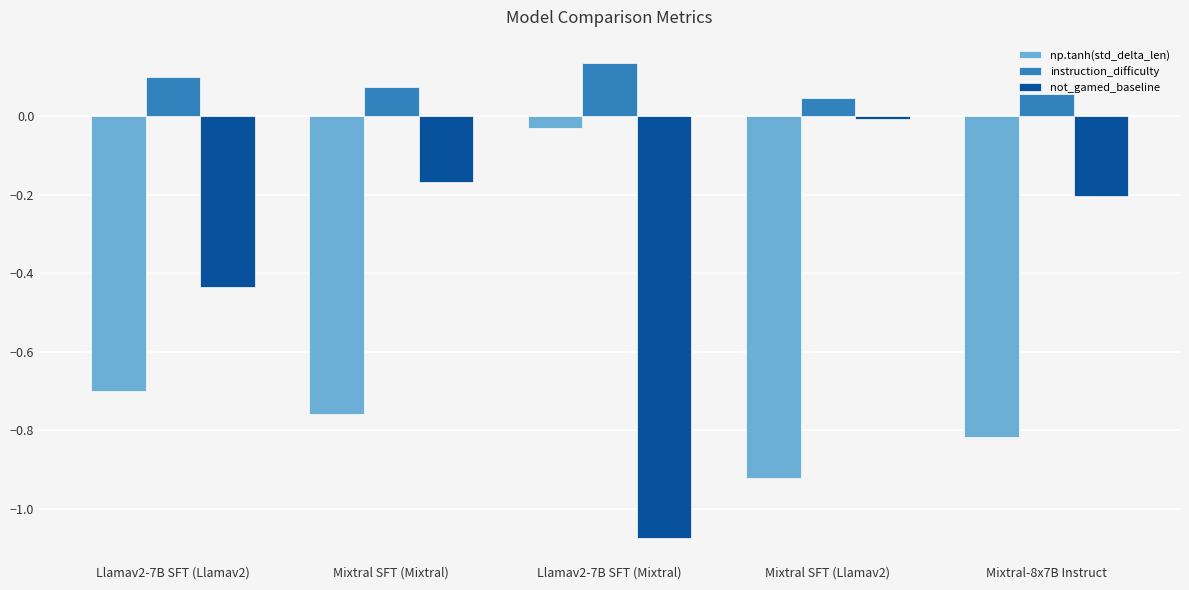

At how many categories does at least one series exceed 0?

5